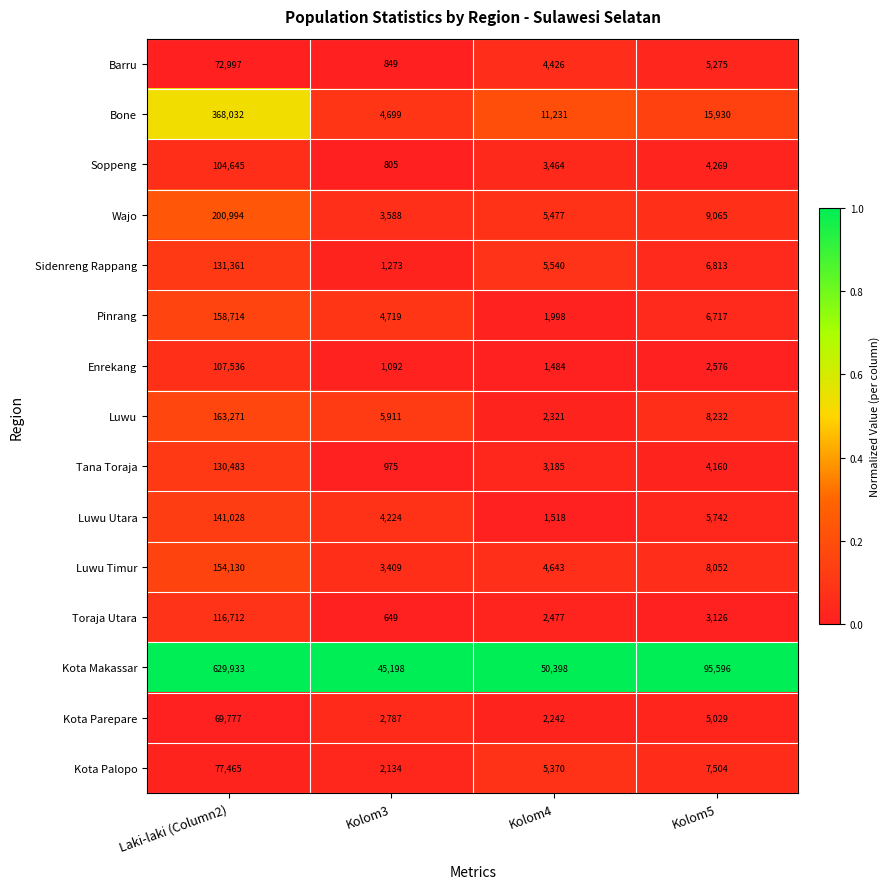

The value of Soppeng at Kolom5 is 6098. True or false?

False